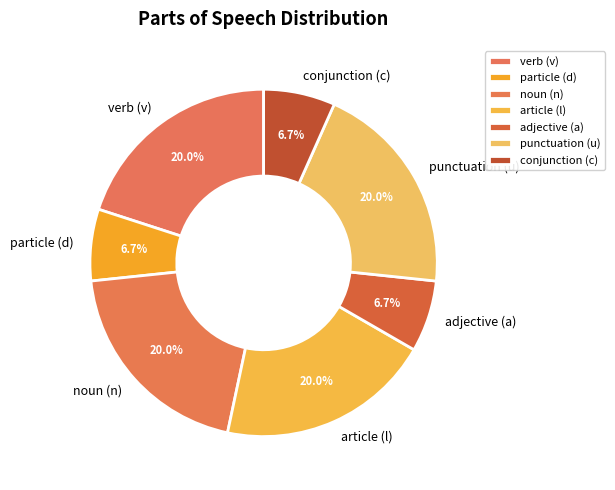

To the nearest percent, what is the difference between the largest and smallest slice percentages?

13%